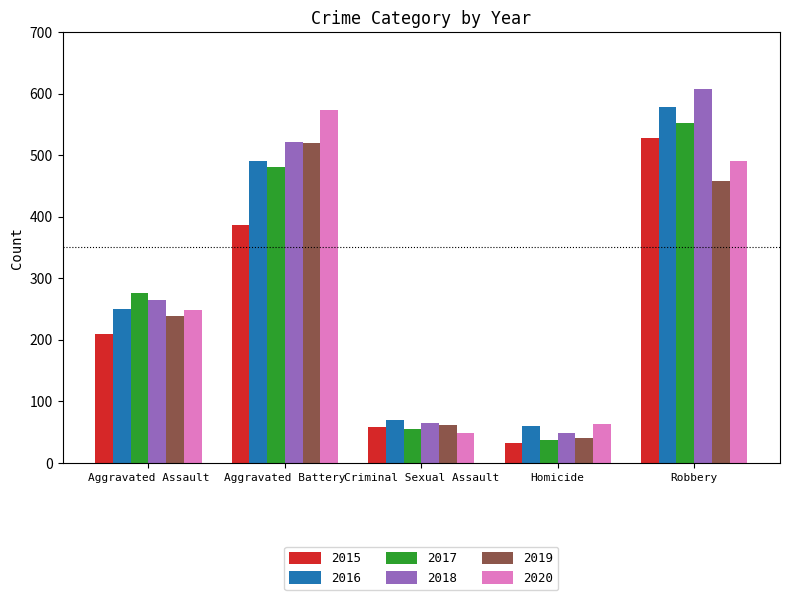

What is the label of the 3rd bar from the left?

Criminal Sexual Assault